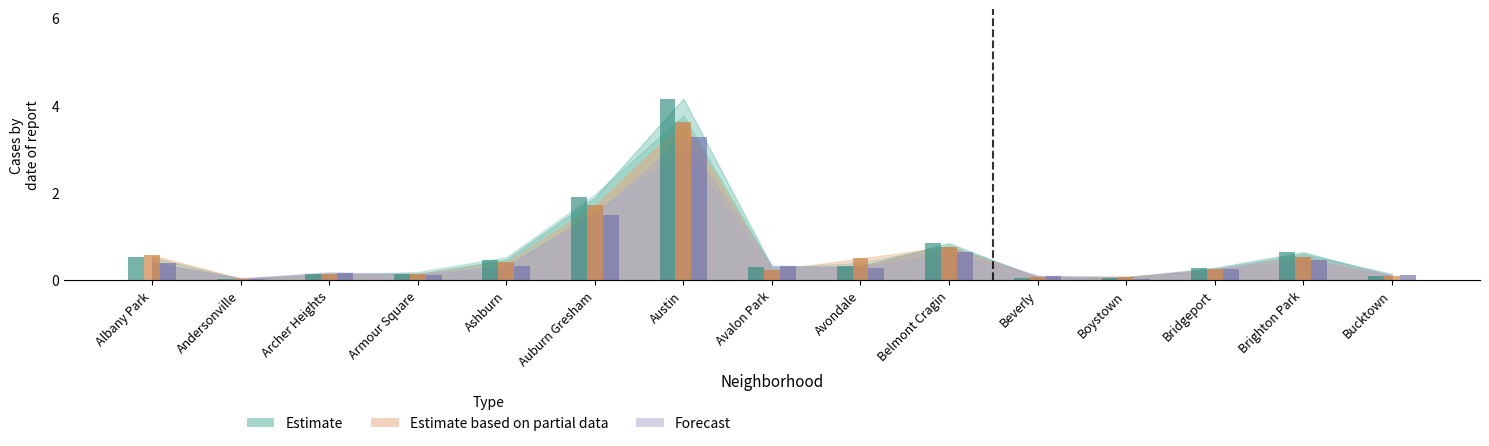

What is the difference between the highest and lowest values at Avalon Park?

0.1